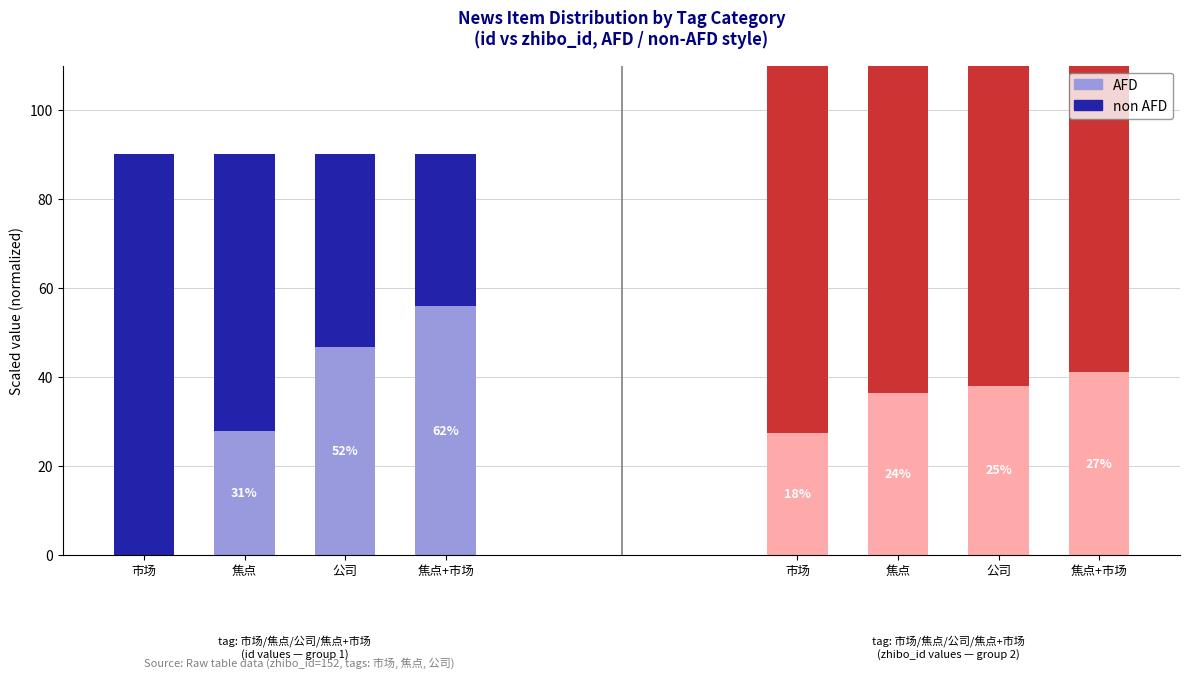

What is the sum of the AFD values at 市场 and 公司?

46.8